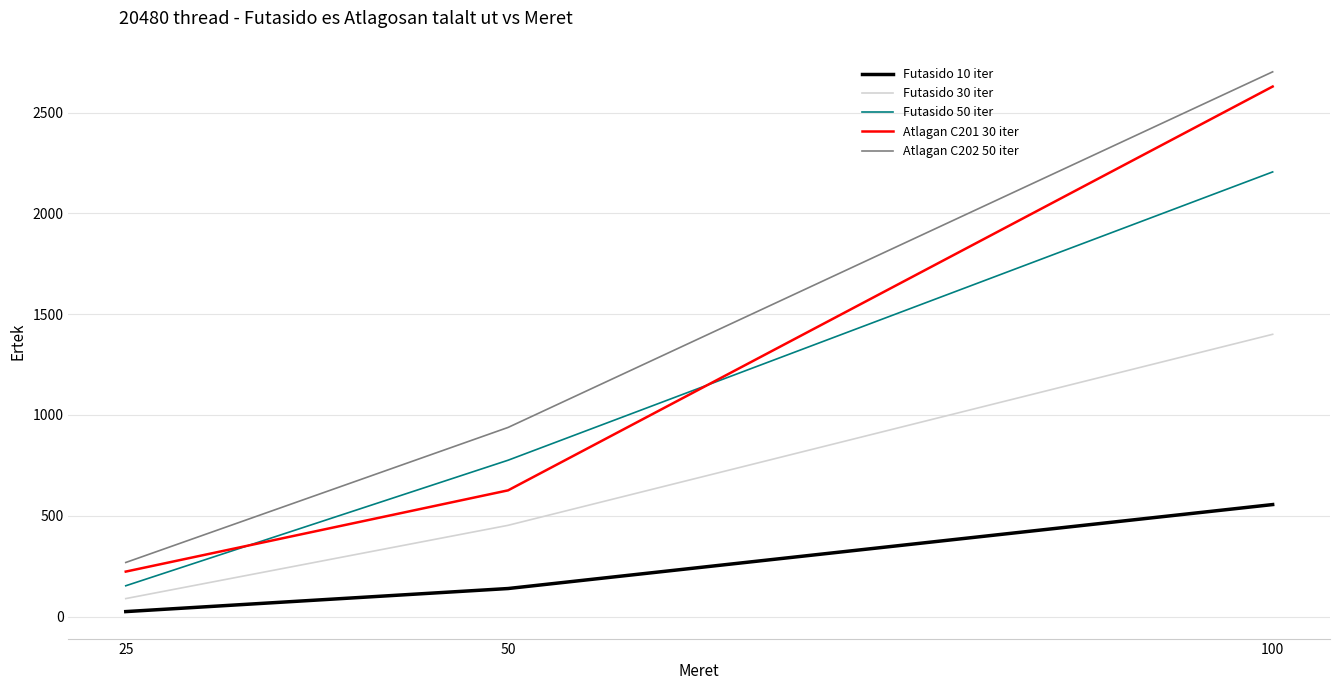

The value of Futasido 30 iter at 25 is 89.1. True or false?

True